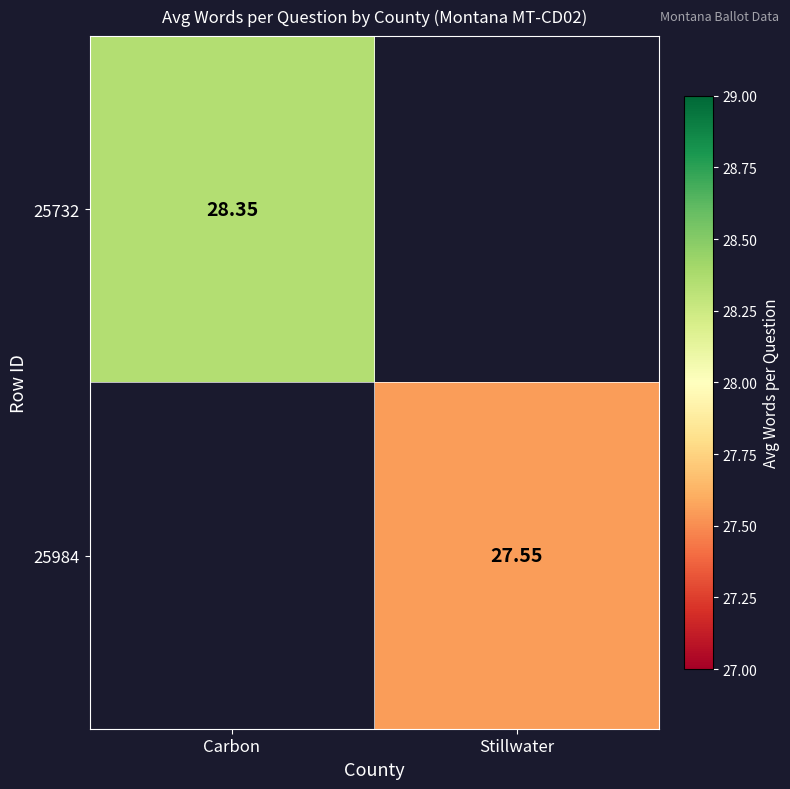

Is the value of 25732 at Carbon greater than the value of 25984 at Stillwater?

Yes